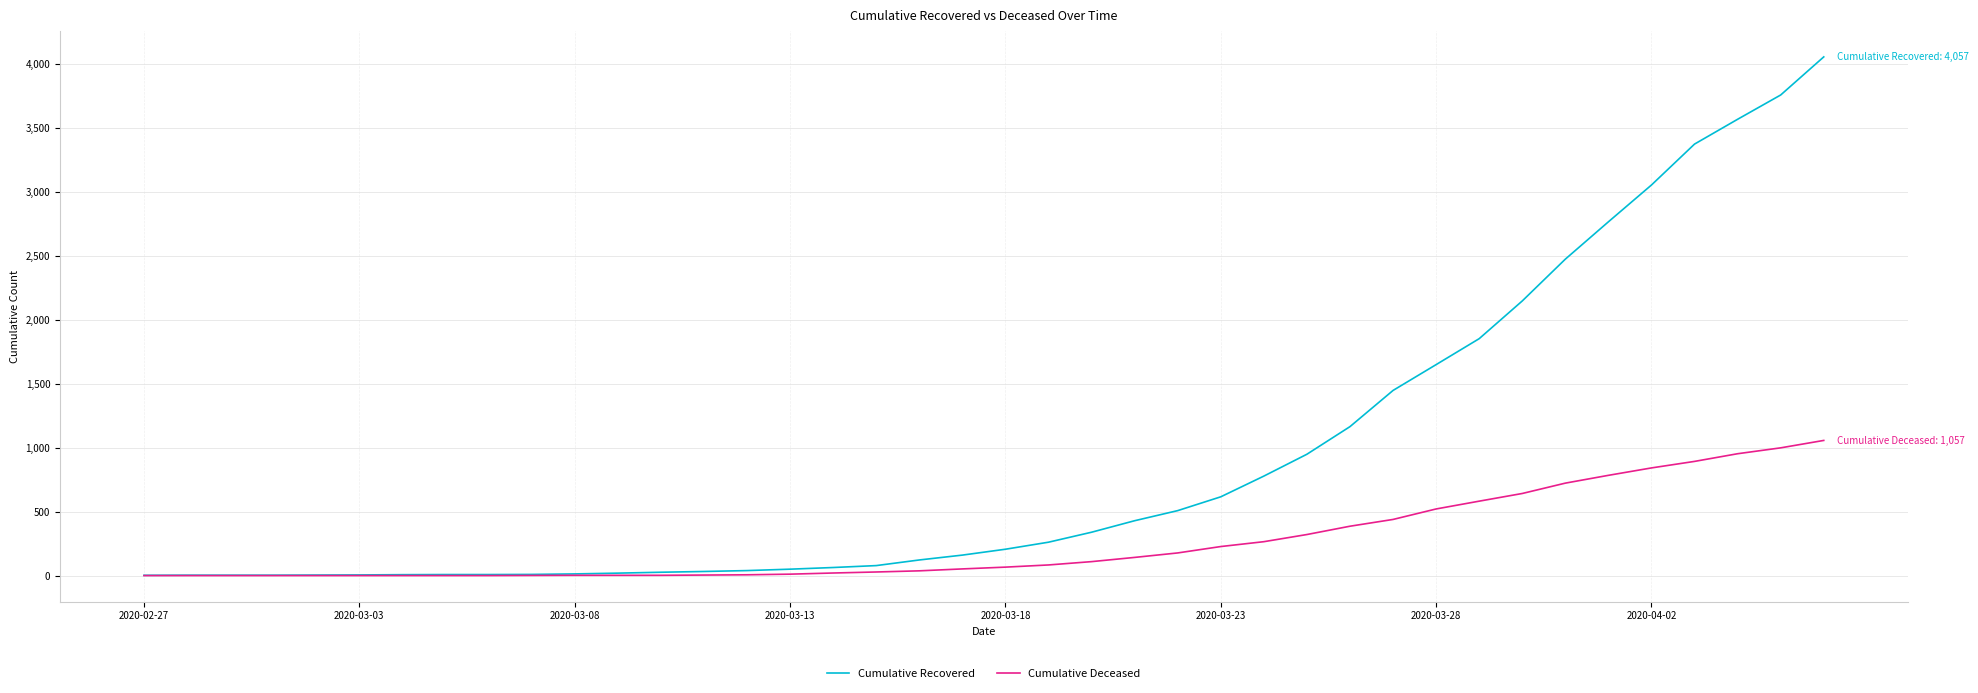

Which series has the largest range (max minus min)?

Cumulative Recovered